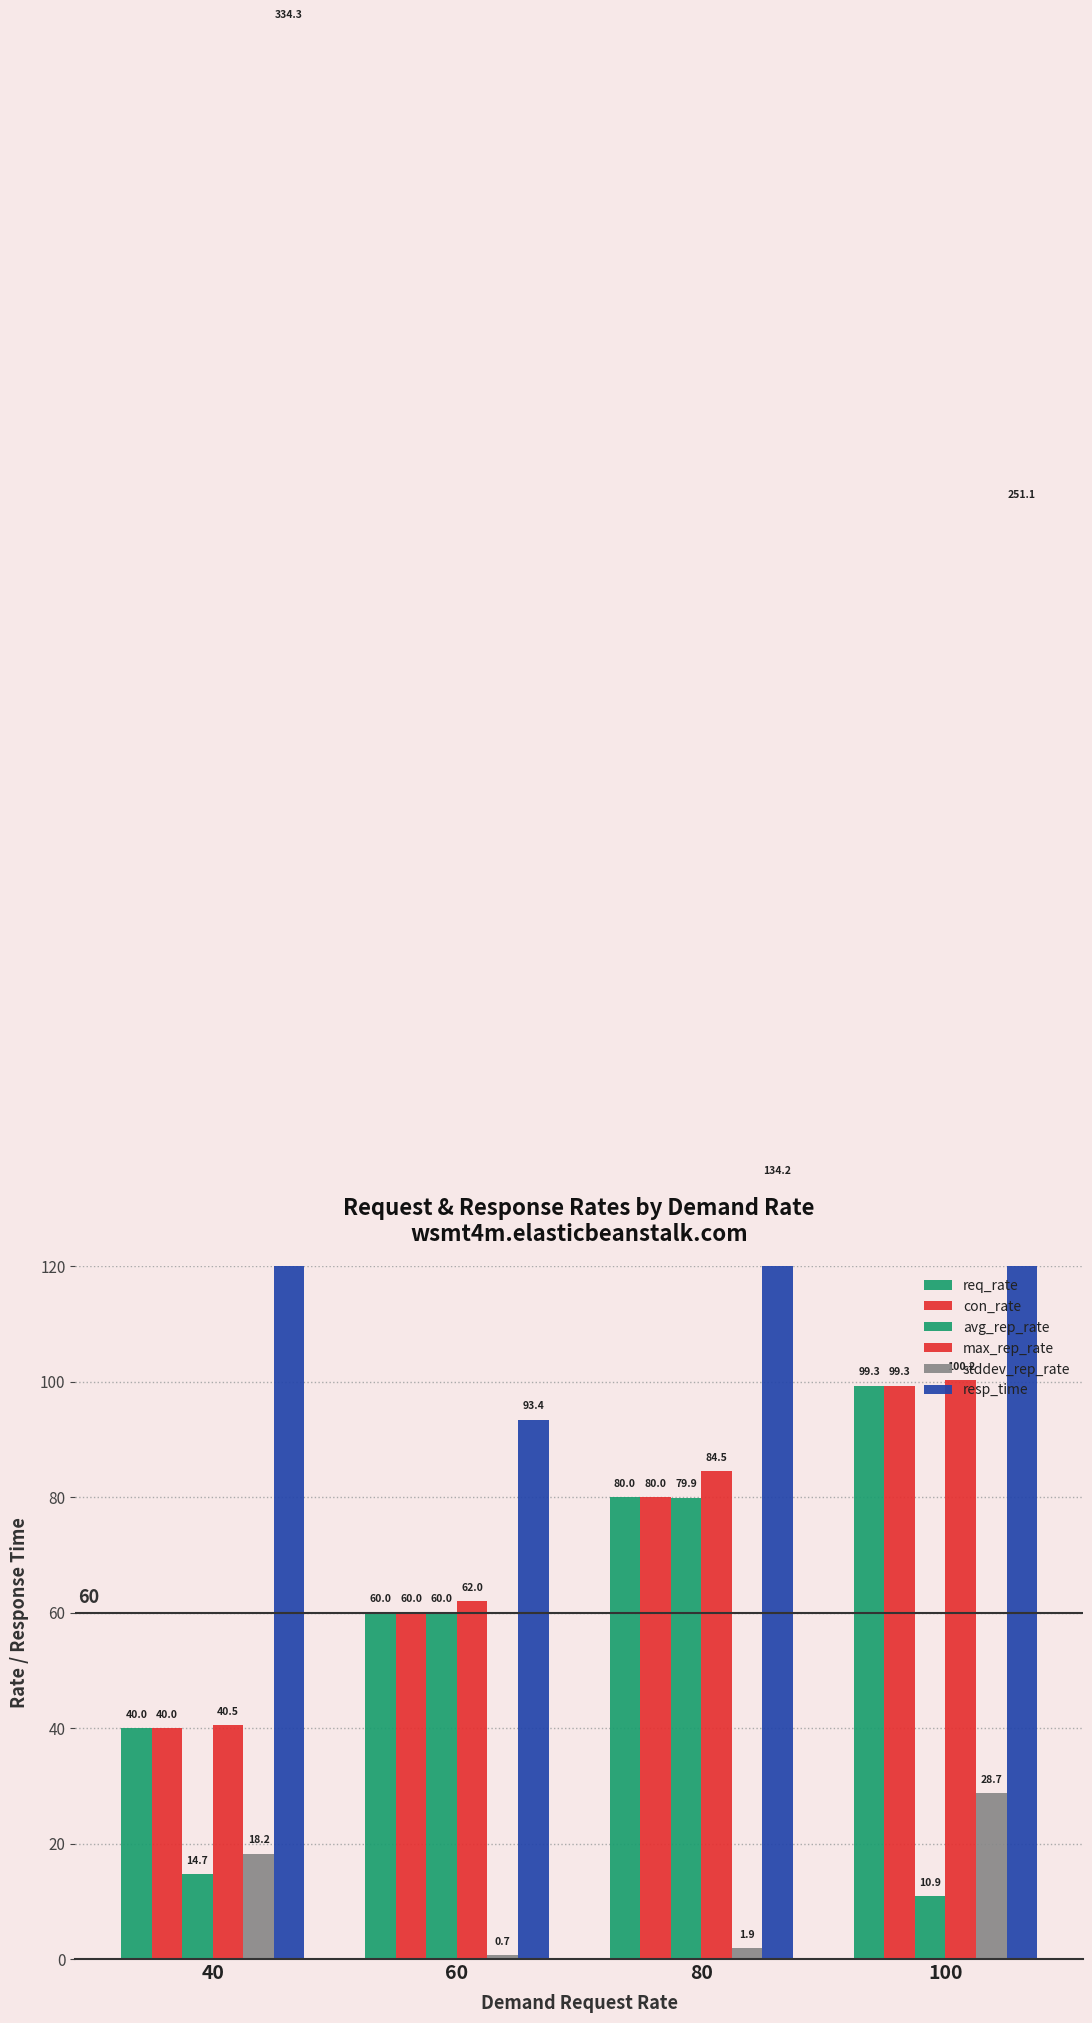

The value of max_rep_rate at 100 is 173.3. True or false?

False